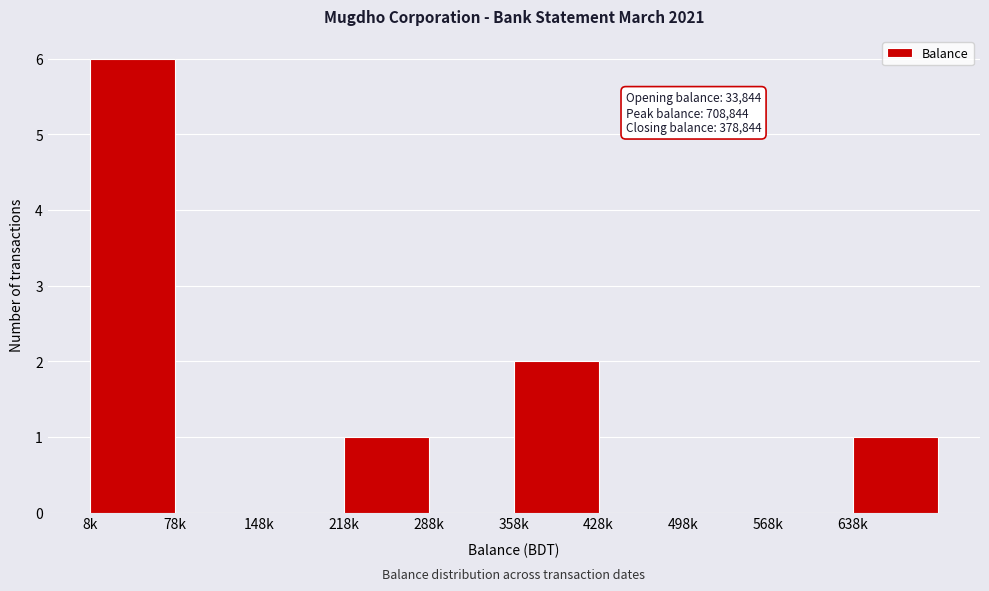

Reading left to right, transcribe all the data shown in this chart.

8k=6	78k=0	148k=0	218k=1	288k=0	358k=2	428k=0	498k=0	568k=0	638k=1